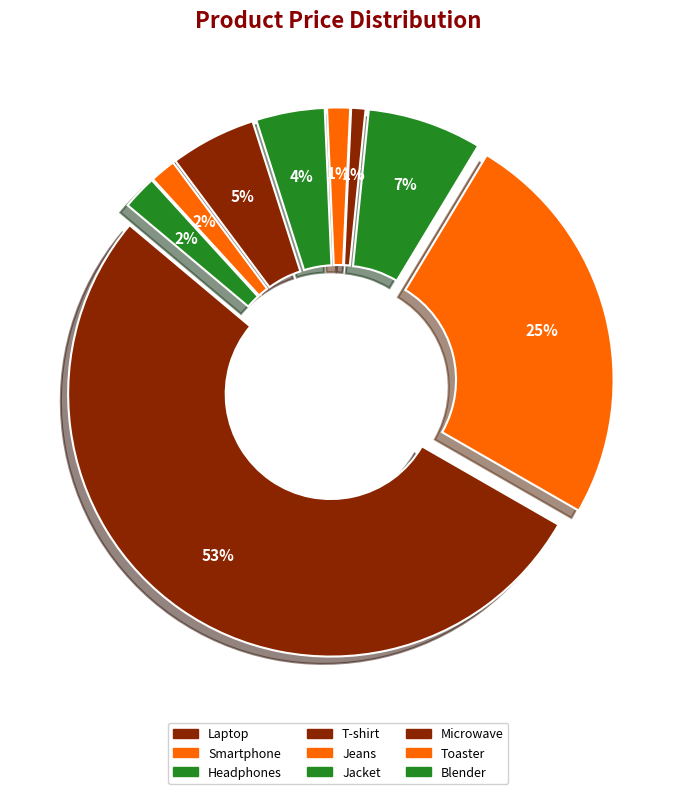

How many segments does this pie chart have?

9